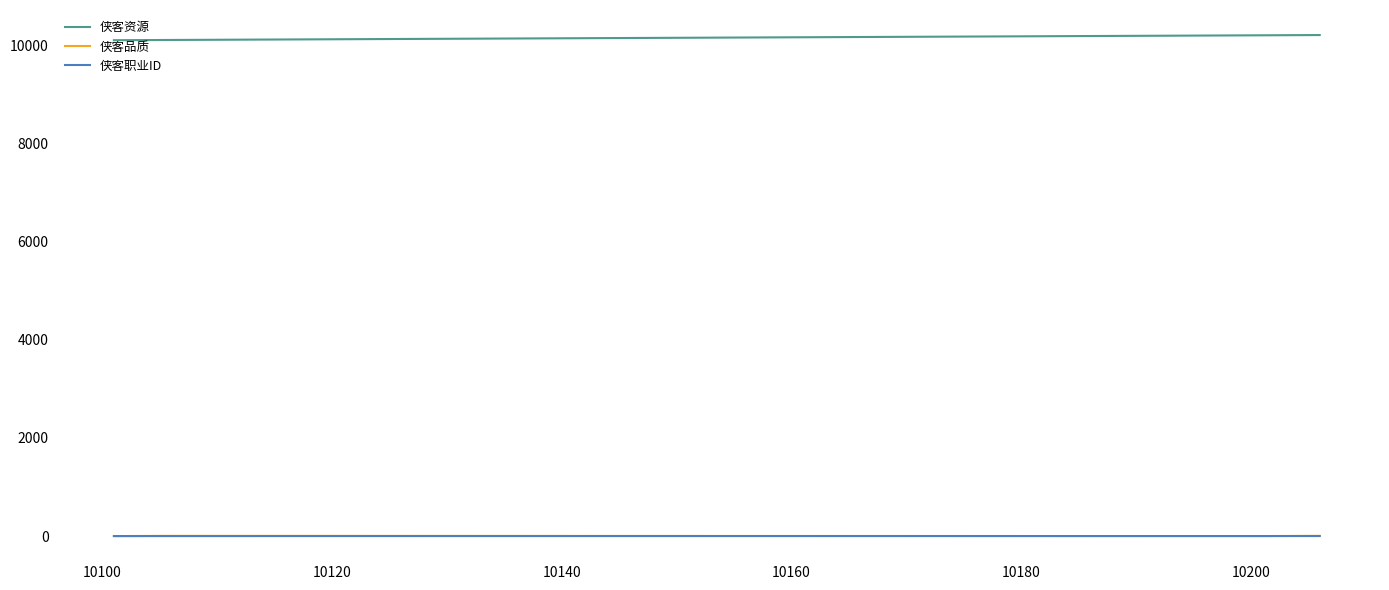

True or false: 侠客职业ID and 侠客资源 cross at least once.

False